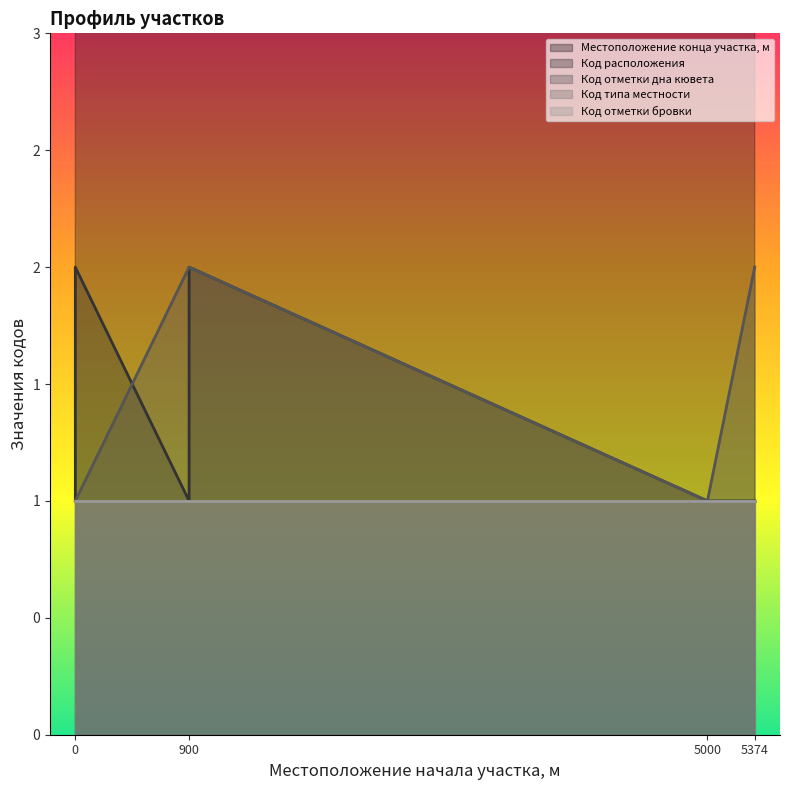

Which series has the largest total across all categories?

Местоположение конца участка, м